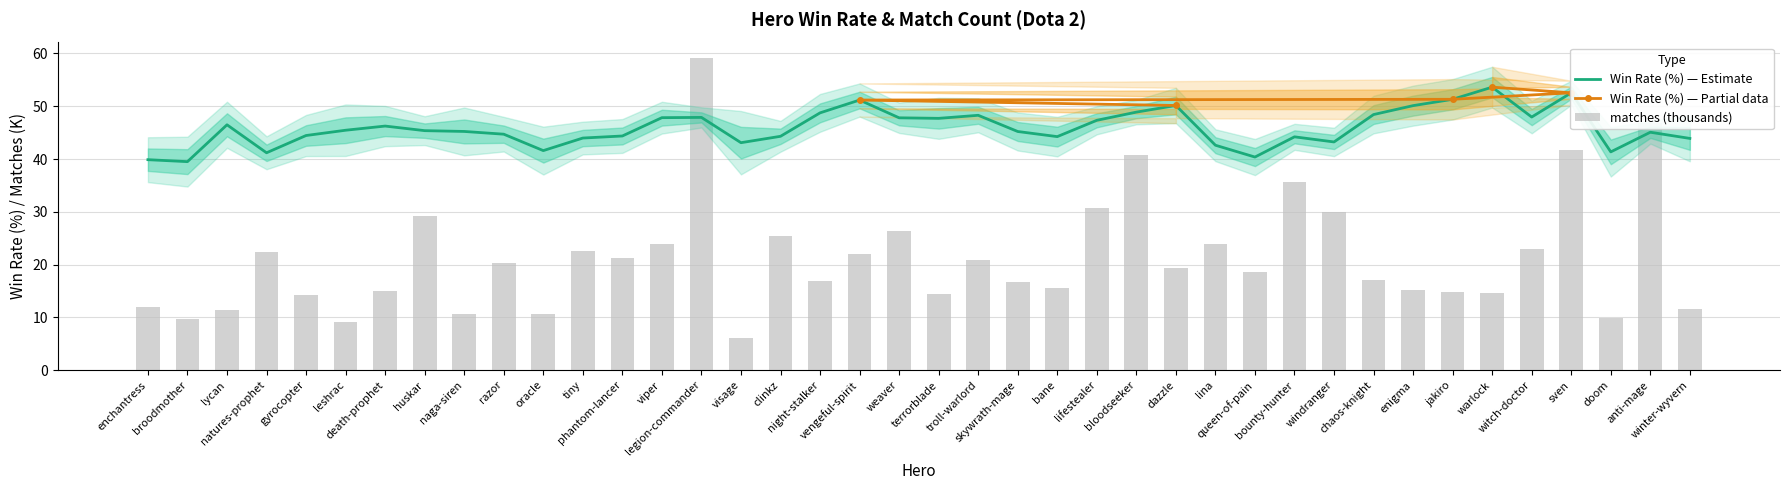

What position from the right is enigma?

8